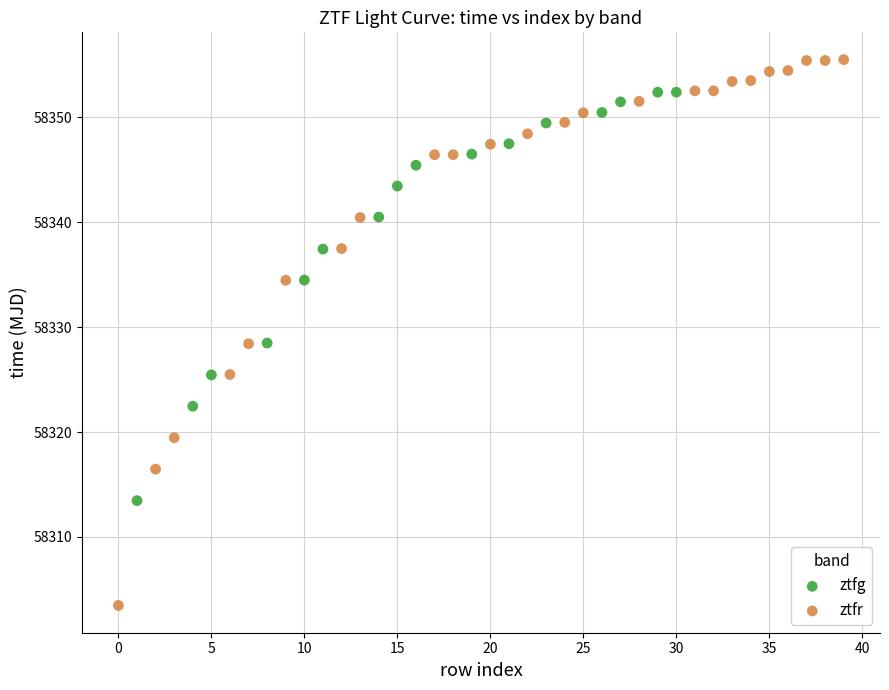

Which series reaches the minimum Y coordinate?

ztfr